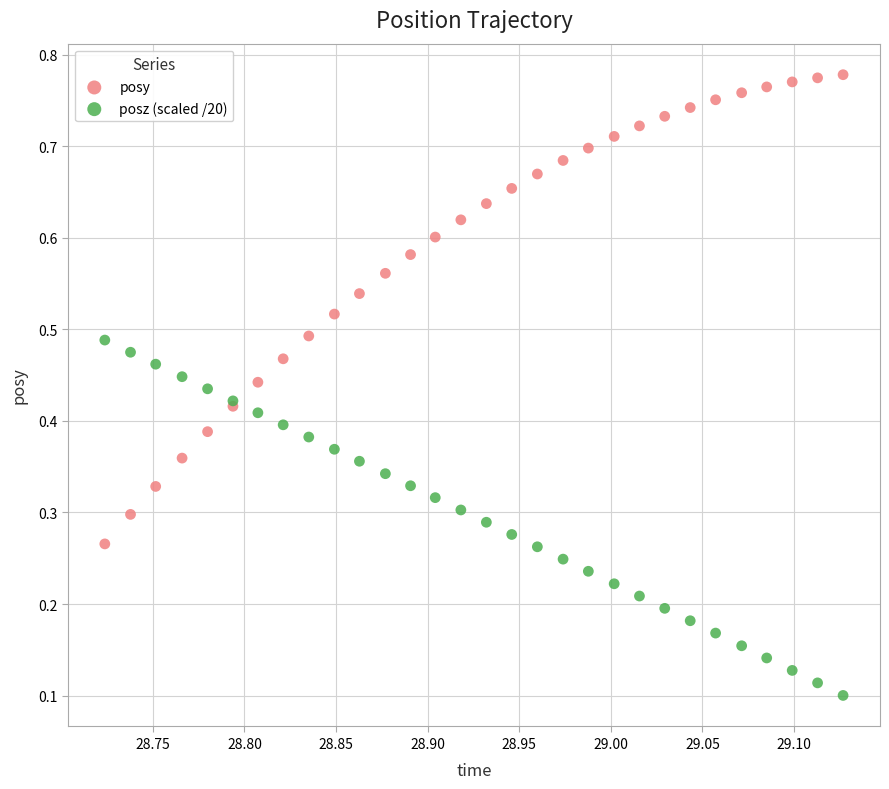

Which series reaches the maximum Y coordinate?

posy